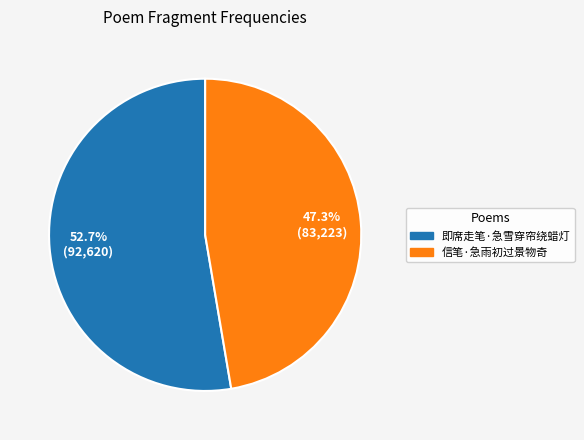

True or false: 信笔·急雨初过景物奇 accounts for 47% of the total.

True